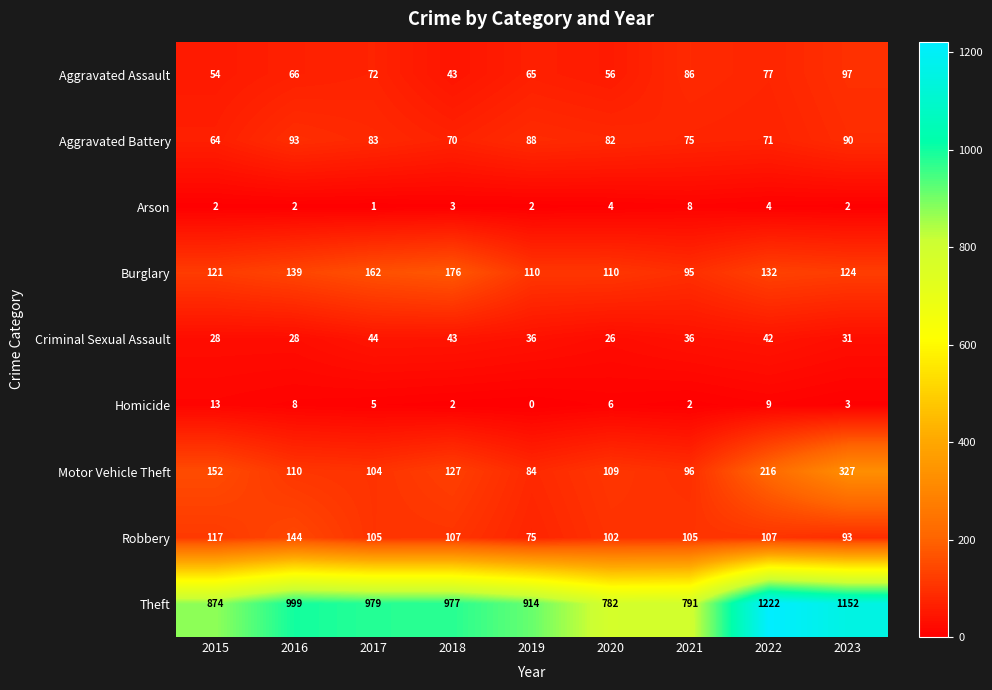

True or false: Motor Vehicle Theft has a value of 104 at 2017.

True